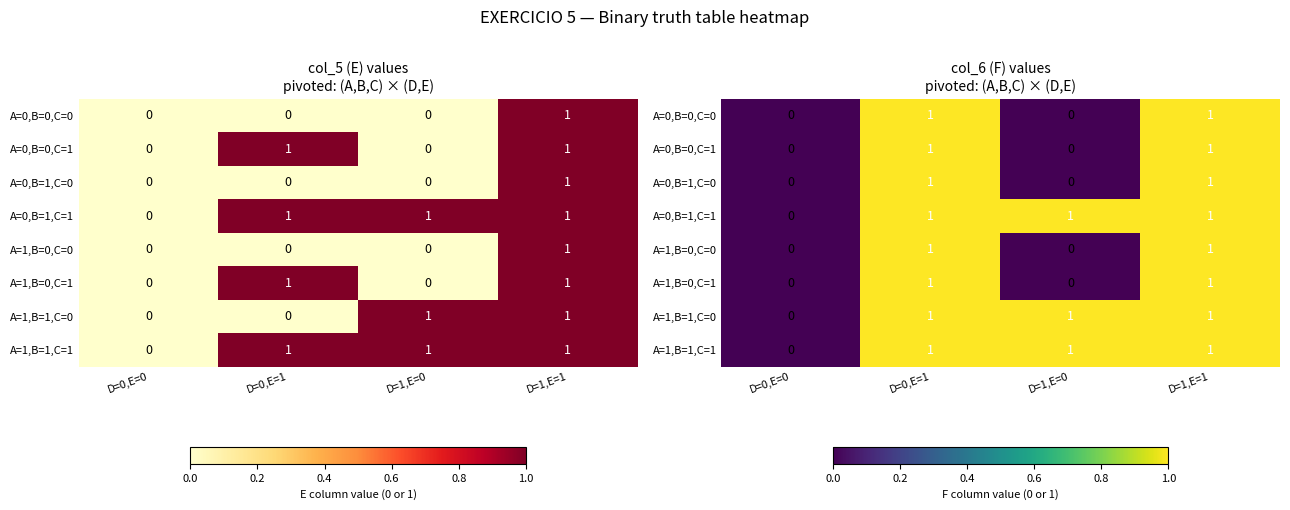

Between D=1,E=1 and D=0,E=1, which is larger?

D=1,E=1